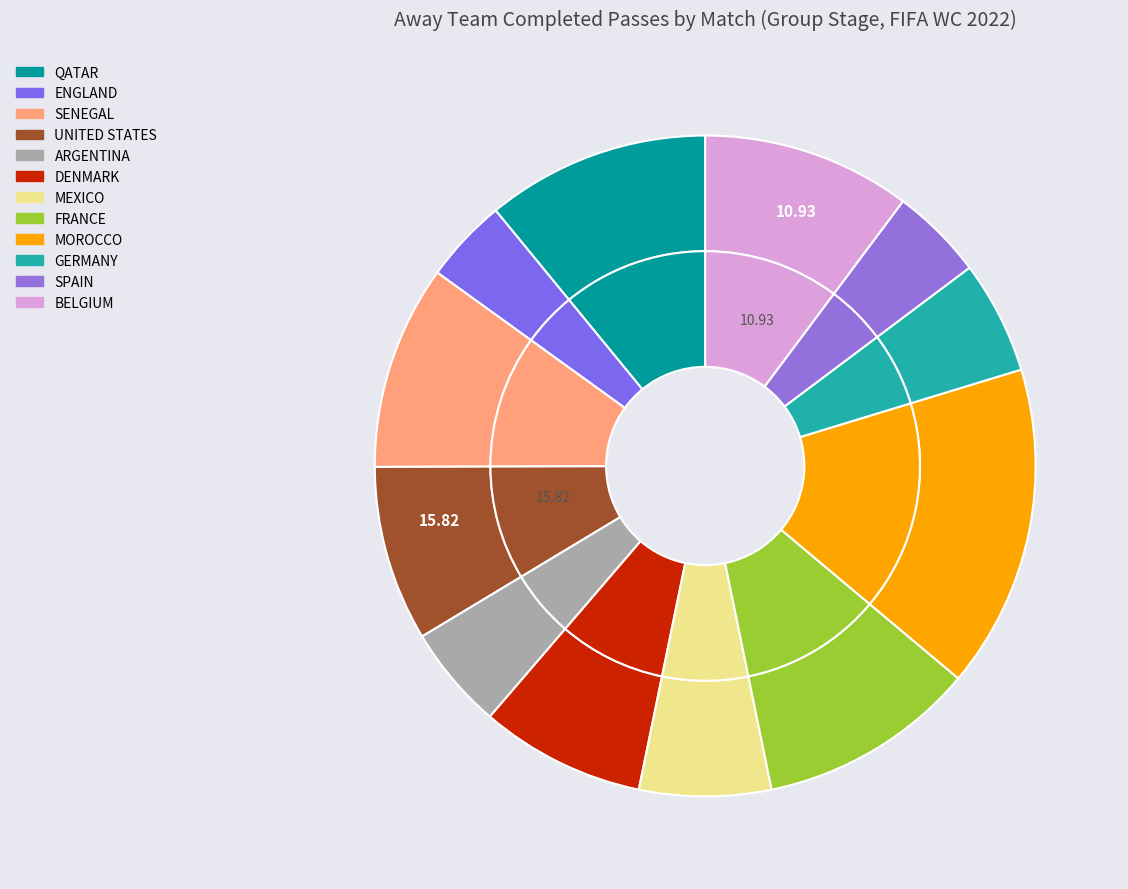

What percentage is the ARGENTINA slice, to the nearest percent?

5%